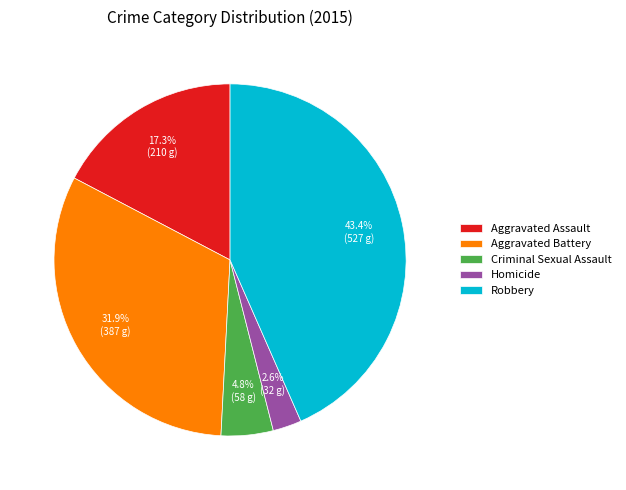

Is it true that Aggravated Battery is 44% of the pie?

False